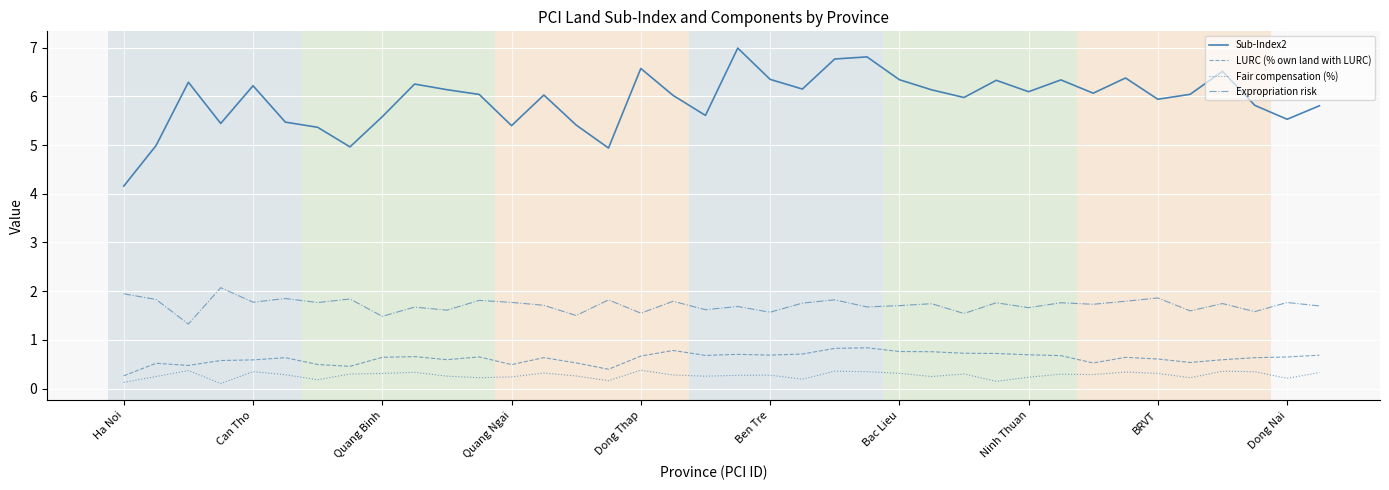

True or false: Sub-Index2 and Expropriation risk cross at least once.

False